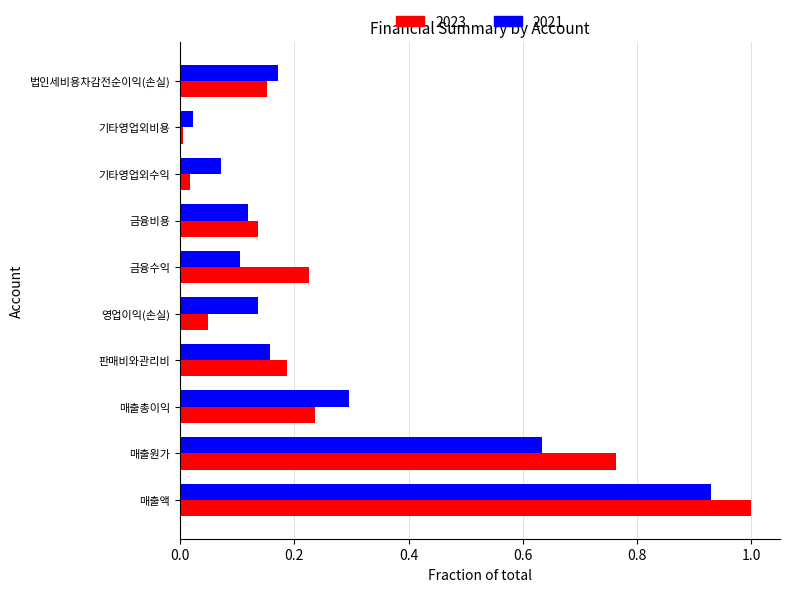

The 2021 series shows 1.1 at 매출원가. True or false?

False